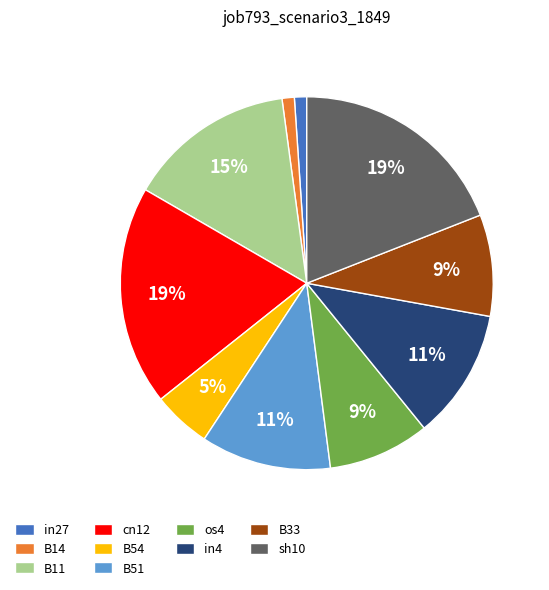

To the nearest percent, what is the average slice percentage?

10%